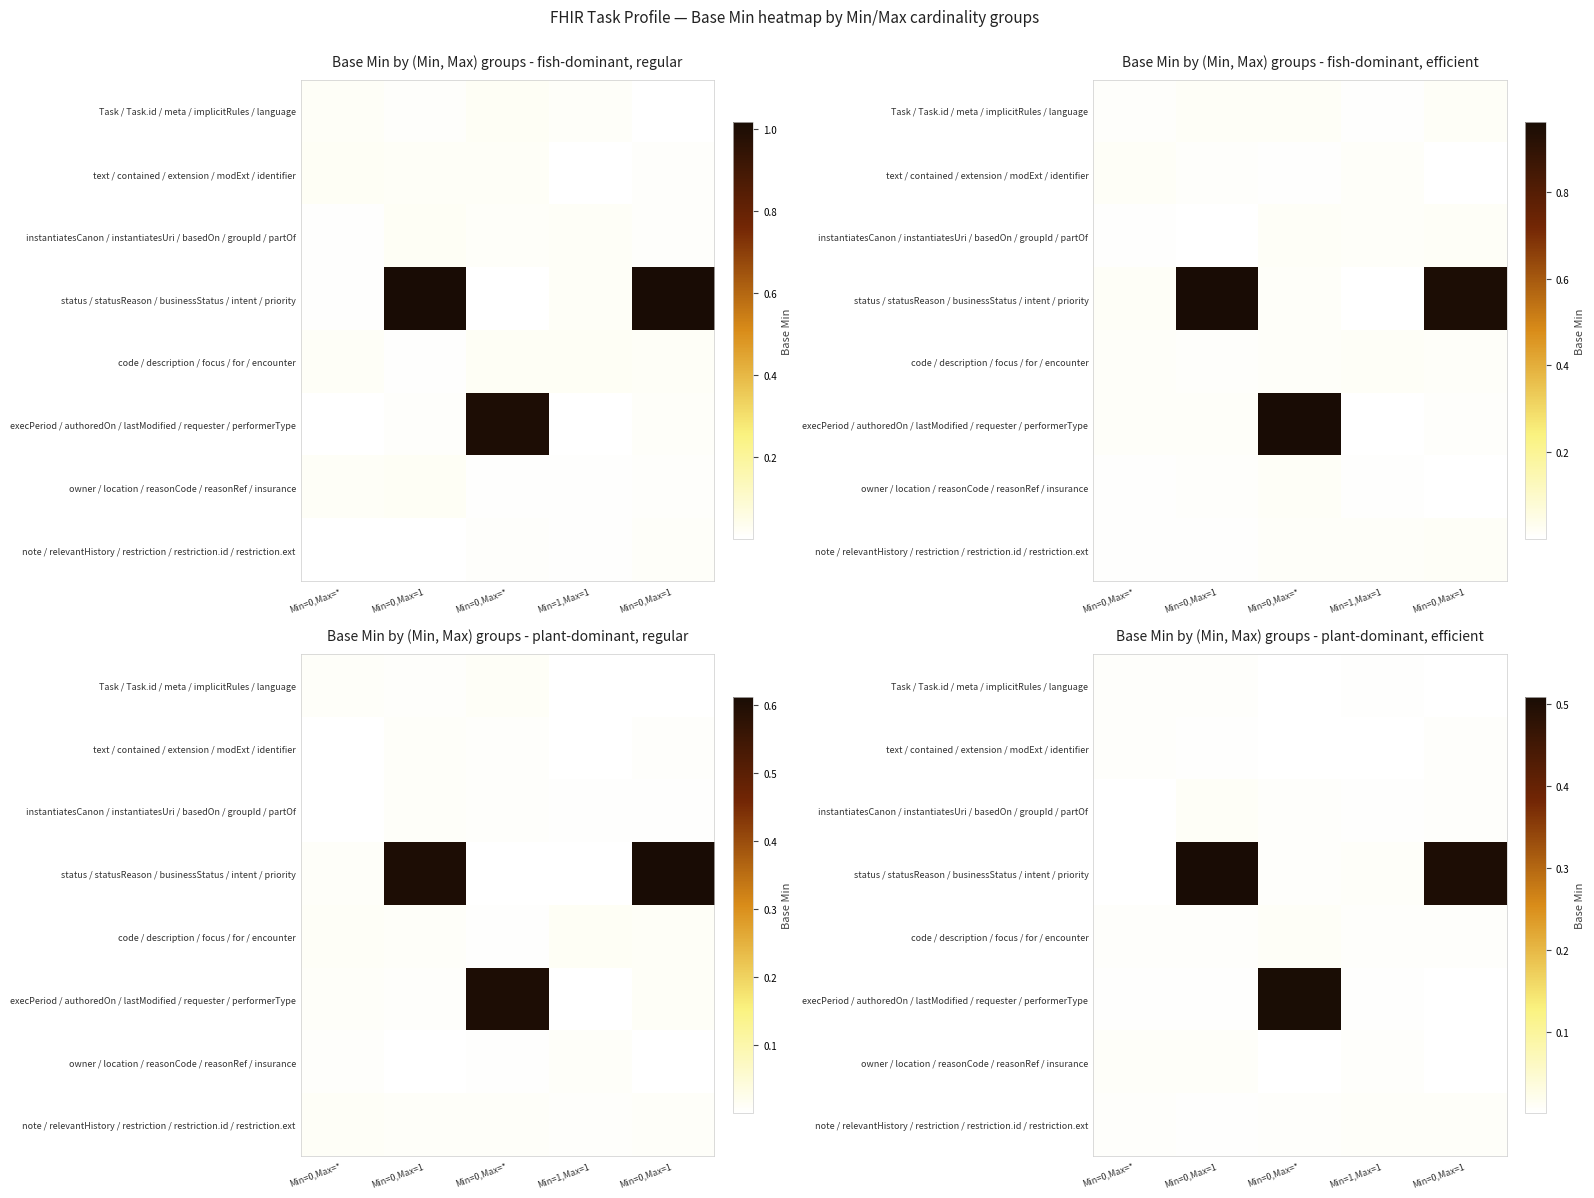

The value of instantiatesCanon / instantiatesUri / basedOn / groupId / partOf at Min=0,Max=1 is 0.0. True or false?

False